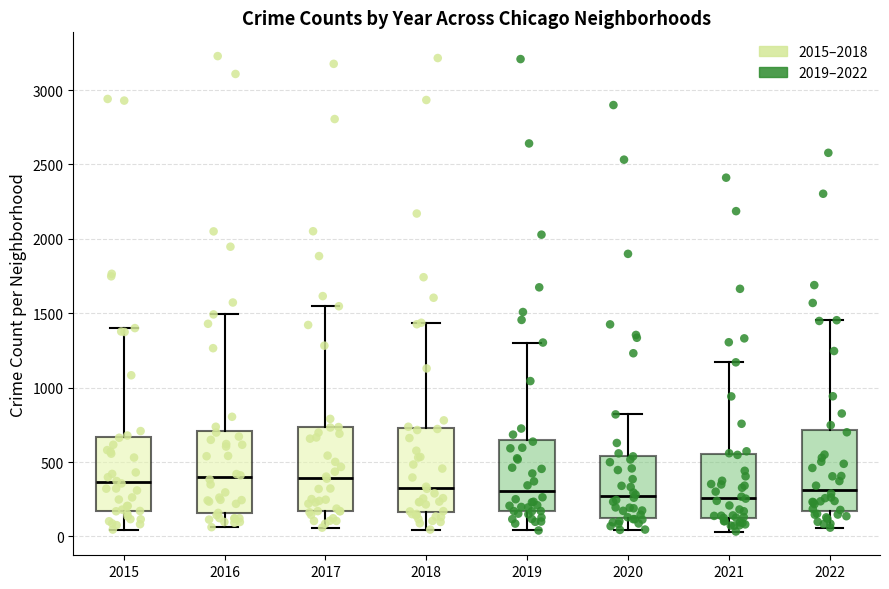

Reading left to right, transcribe this box plot: for each box, give where its median line is, the range the box spans, and where its two whiskers end, as read against the y-axis. The values are not printed on the chart, so give them approximately, as read against the axis.

2015: median 350, box 150 to 650, whiskers 50 to 1400
2016: median 400, box 150 to 700, whiskers 50 to 1500
2017: median 400, box 150 to 750, whiskers 50 to 1550
2018: median 350, box 150 to 750, whiskers 50 to 1450
2019: median 300, box 150 to 650, whiskers 50 to 1300
2020: median 250, box 150 to 550, whiskers 50 to 800
2021: median 250, box 150 to 550, whiskers 50 to 1150
2022: median 300, box 150 to 700, whiskers 50 to 1450